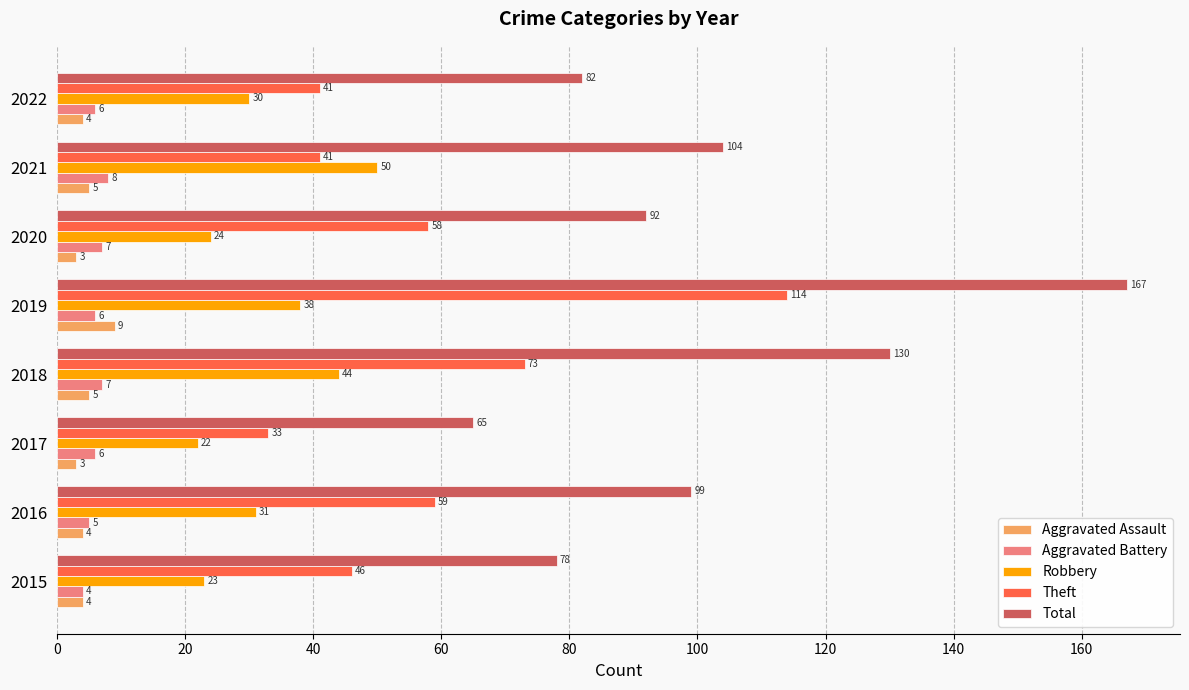

What is the total value across all series at 2018?

259